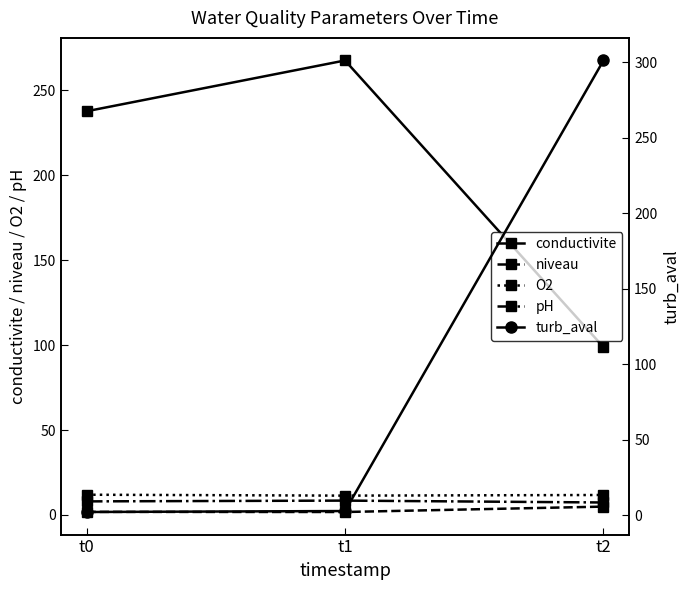

Reading left to right, transcribe all the data shown in this chart.

conductivite: 237.8	267.7	98.8
niveau: 1.8	1.7	4.9
O2: 11.9	11.3	11.7
pH: 8.0	8.4	7.3
turb_aval: 2.0	2.6	301.3